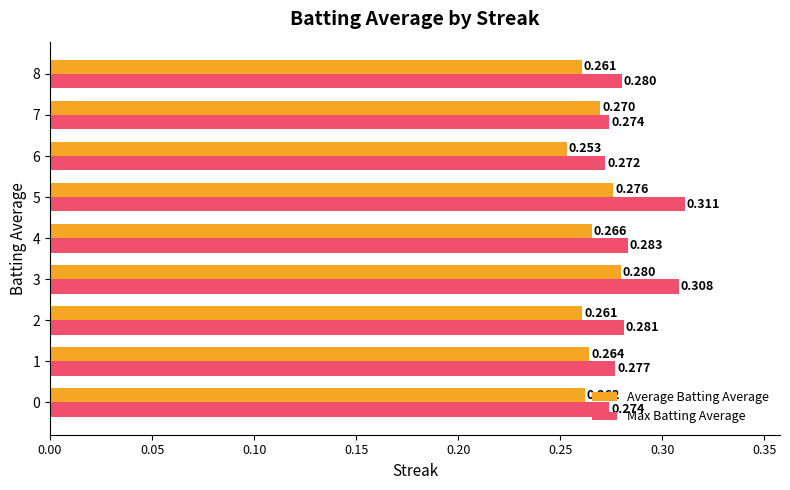

Is the value of Average Batting Average at 1 greater than the value of Max Batting Average at 2?

No